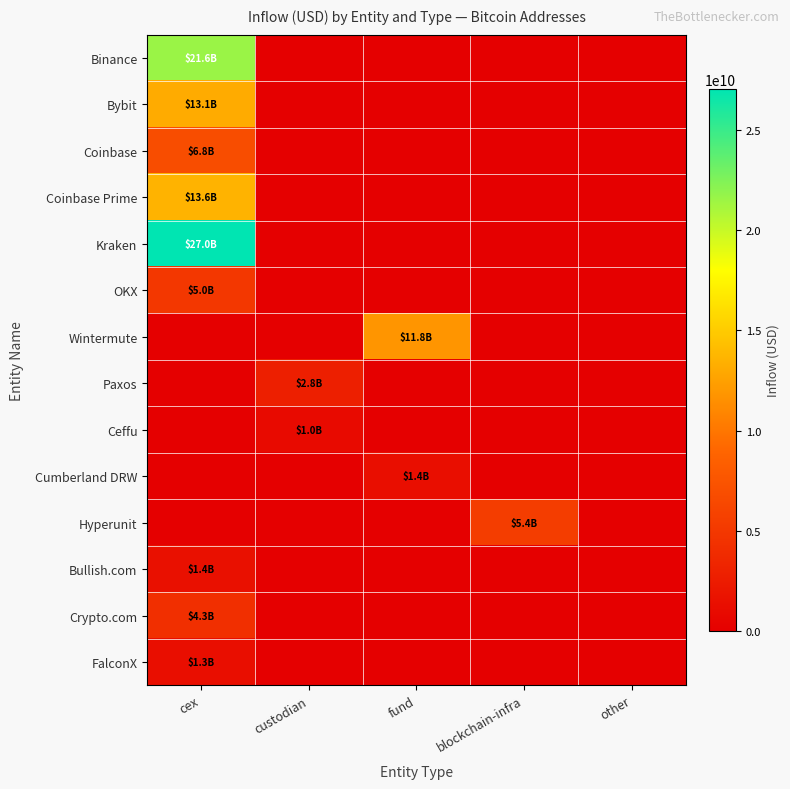

Count the number of data series in this chart.

14